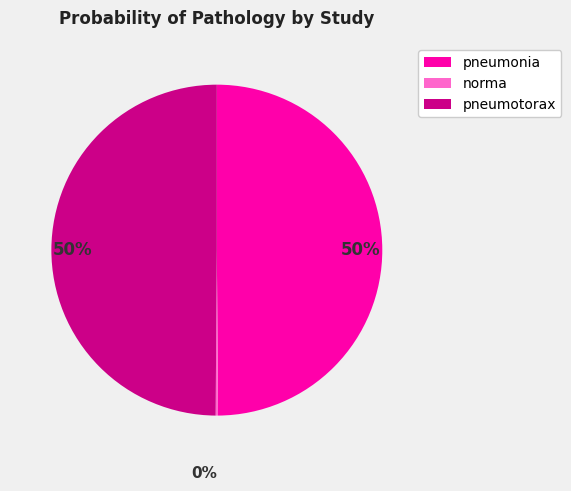

To the nearest percent, what is the difference between the largest and smallest slice percentages?

50%